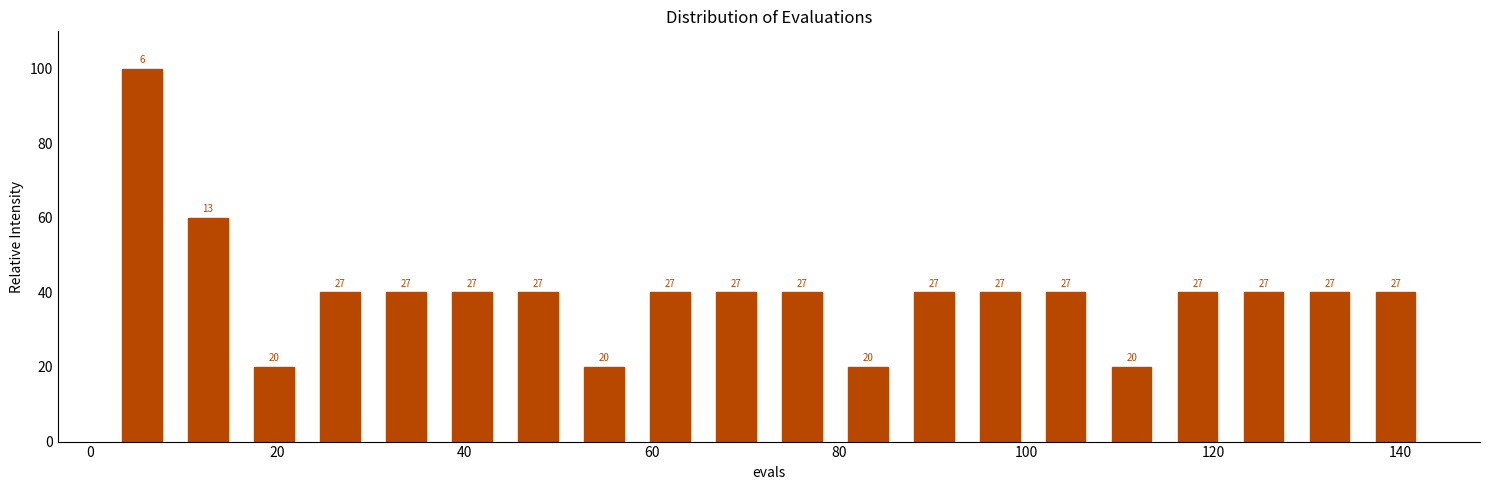

Around what value on the x-axis is the tallest bar? Give the approximate position of its centre, as read against the axis.

6